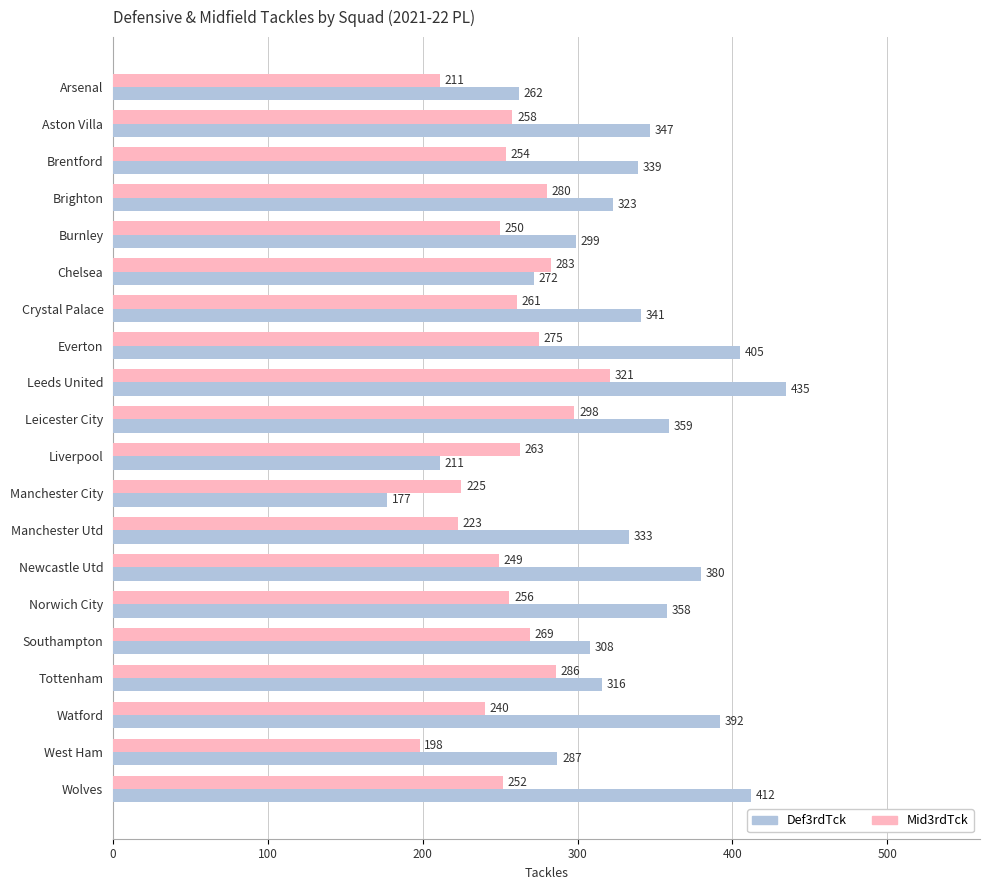

Rank the series by their average value, from highest to lowest.

Def3rdTck, Mid3rdTck